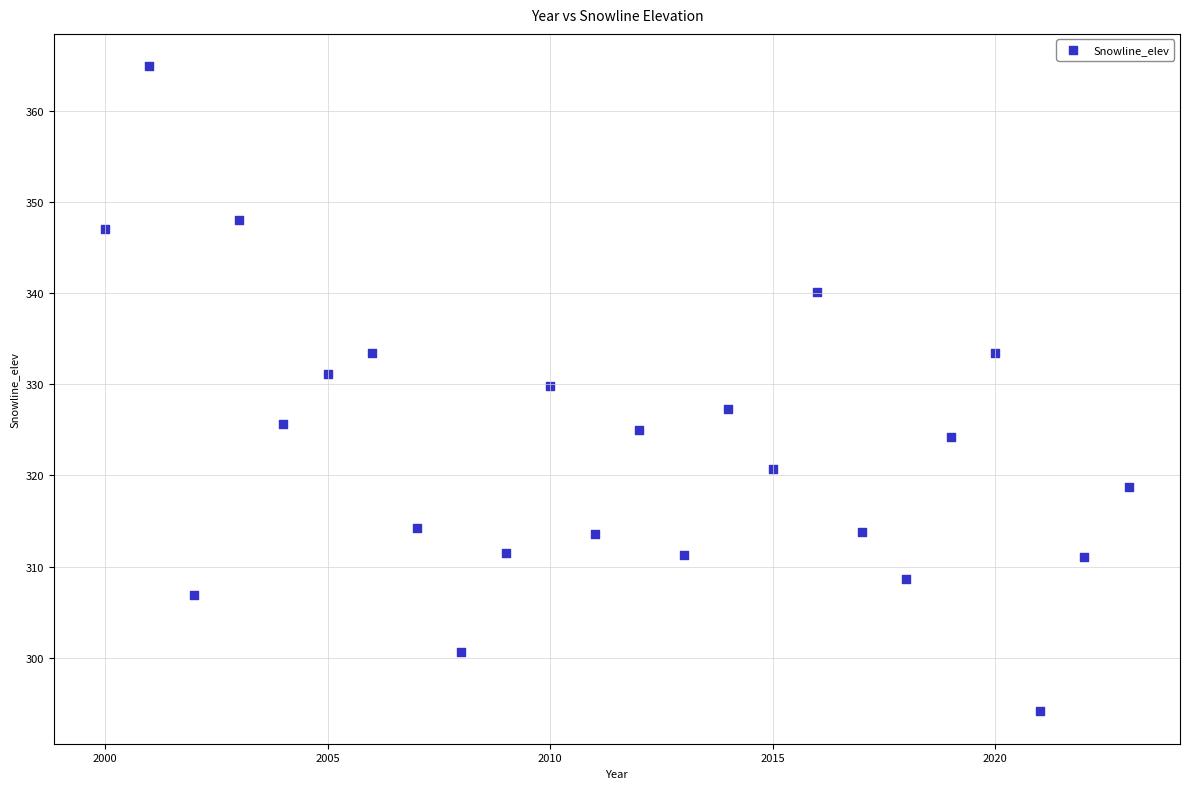

What Y value in the scatter plot is closest to 329?

329.8